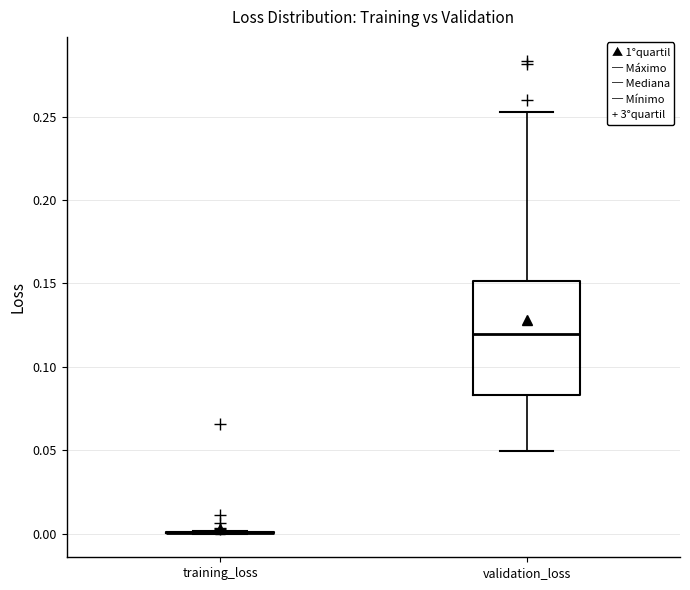

Where does the upper whisker of the box for validation_loss end on the y-axis? The values are not printed on the chart, so give them approximately, as read against the axis.

0.255